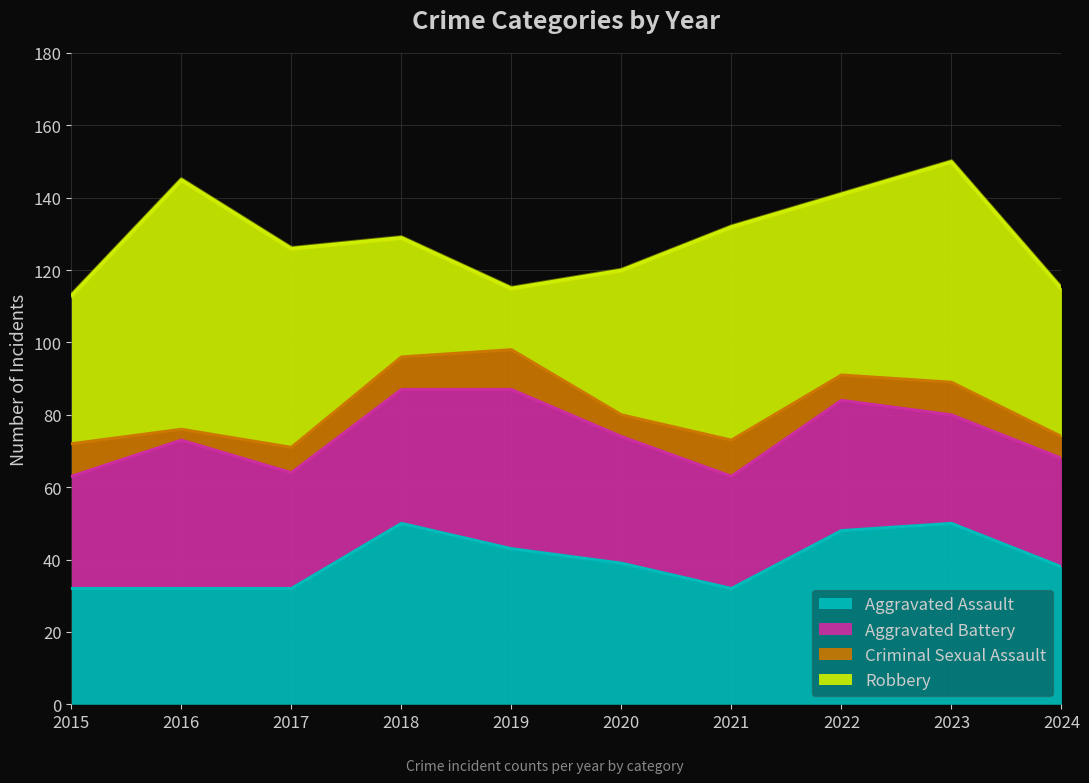

What is the total value across all series at 2018?

129